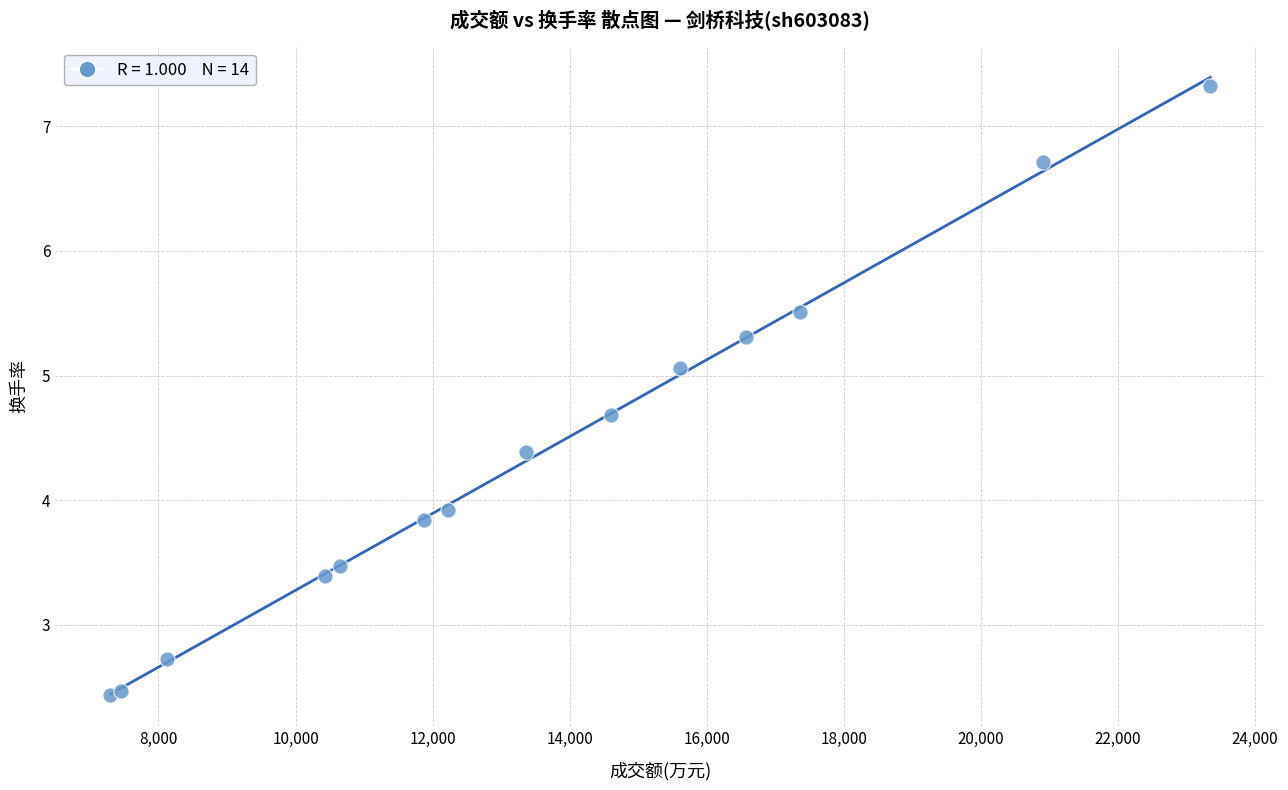

What Y value in the scatter plot is closest to 4?

3.9